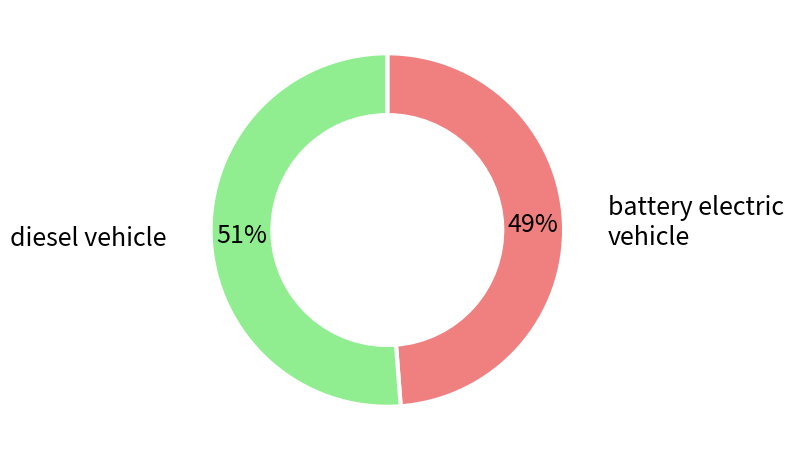

How many slices are in this pie chart?

2